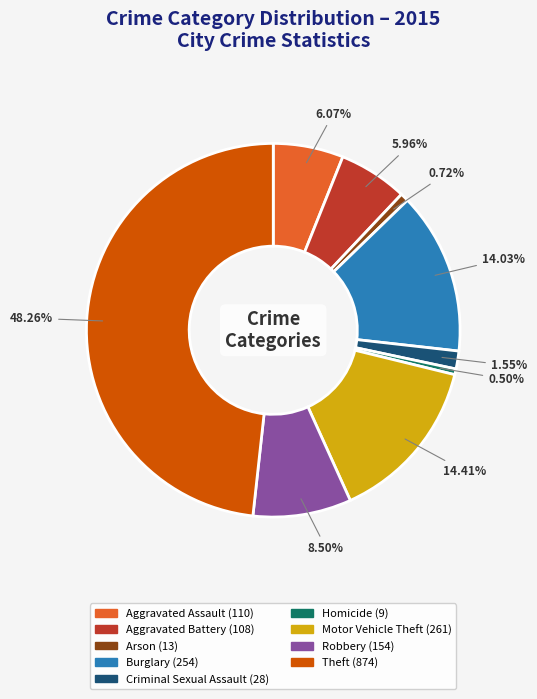

What percentage is NOT represented by Motor Vehicle Theft?

85.6%